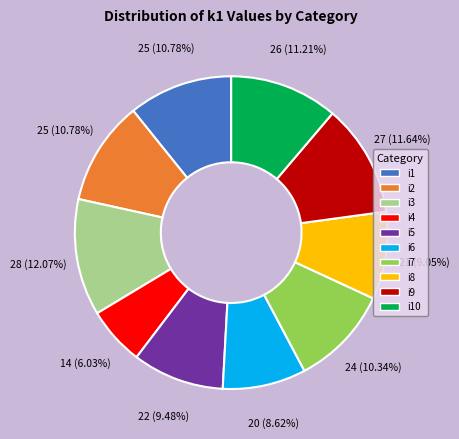

Does any single category account for the majority?

No